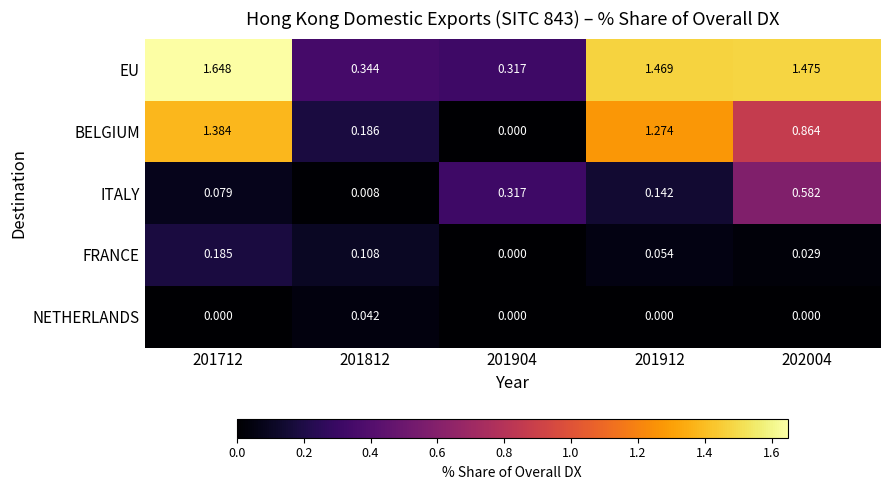

List the series in order of their peak value, lowest first.

NETHERLANDS, FRANCE, ITALY, BELGIUM, EU